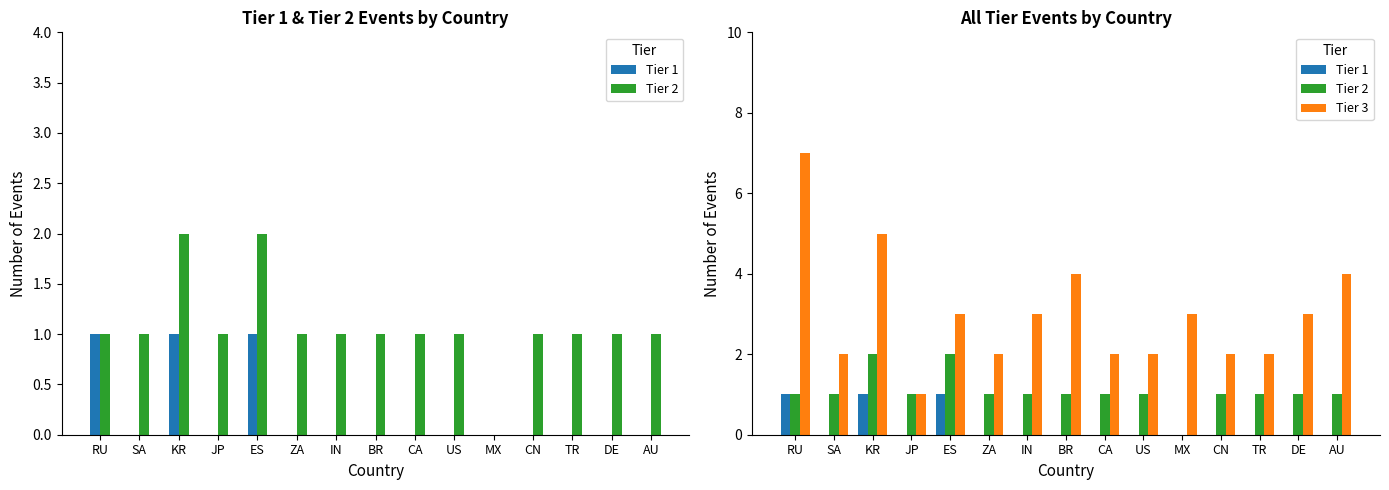

Which category has the lowest value across all series?

SA